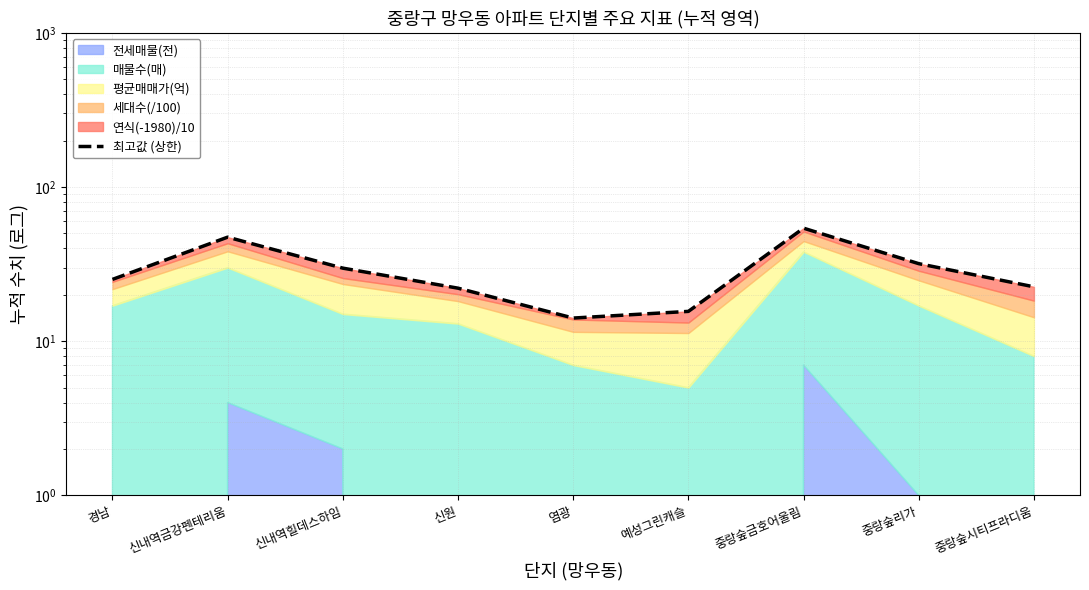

True or false: the data shows 15.6 at 예성그린캐슬.

True